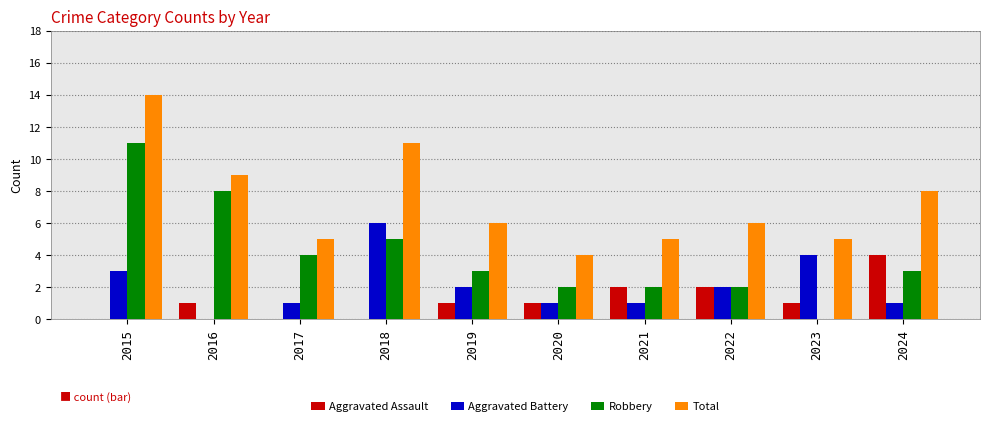

Reading left to right, transcribe all the data shown in this chart.

Aggravated Assault: 2015=0	2016=1	2017=0	2018=0	2019=1	2020=1	2021=2	2022=2	2023=1	2024=4
Aggravated Battery: 2015=3	2016=0	2017=1	2018=6	2019=2	2020=1	2021=1	2022=2	2023=4	2024=1
Robbery: 2015=11	2016=8	2017=4	2018=5	2019=3	2020=2	2021=2	2022=2	2023=0	2024=3
Total: 2015=14	2016=9	2017=5	2018=11	2019=6	2020=4	2021=5	2022=6	2023=5	2024=8